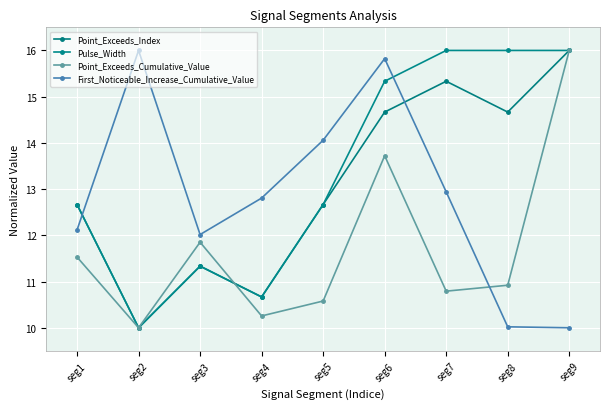

What is the minimum value shown in the chart?

10.0